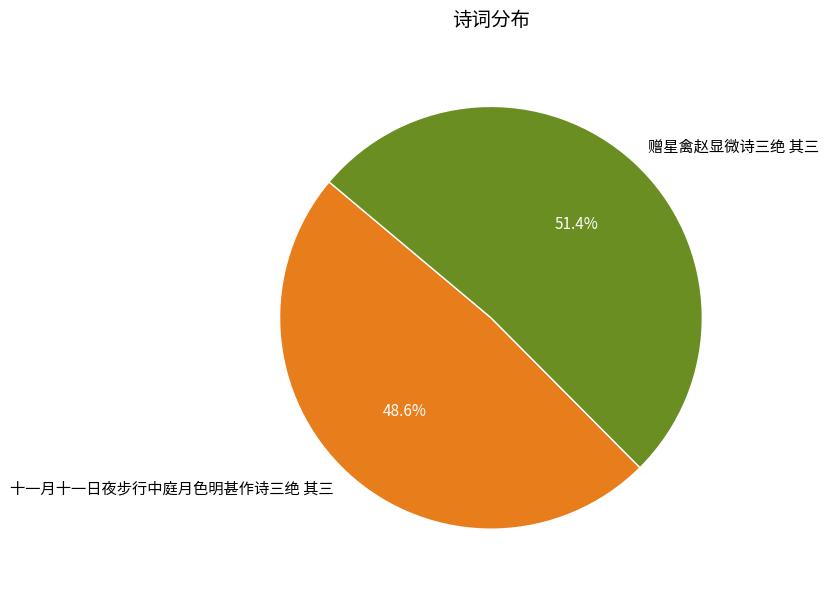

Which has a higher value, 十一月十一日夜步行中庭月色明甚作诗三绝 其三 or 赠星禽赵显微诗三绝 其三?

赠星禽赵显微诗三绝 其三